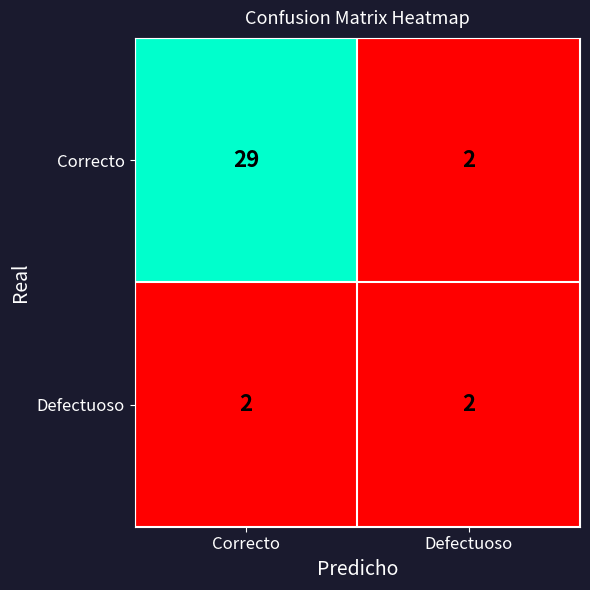

List the labels in order of Correcto value, smallest first.

Defectuoso, Correcto